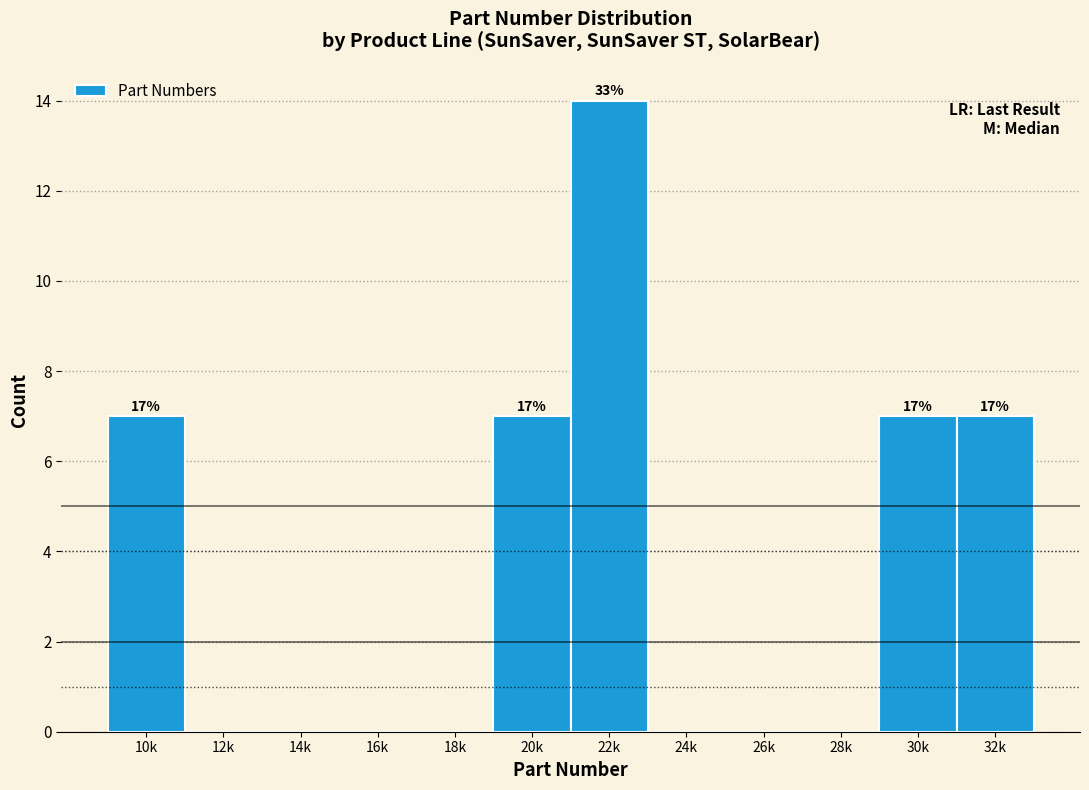

Reading left to right, transcribe all the data shown in this chart.

10k=7	12k=0	14k=0	16k=0	18k=0	20k=7	22k=14	24k=0	26k=0	28k=0	30k=7	32k=7